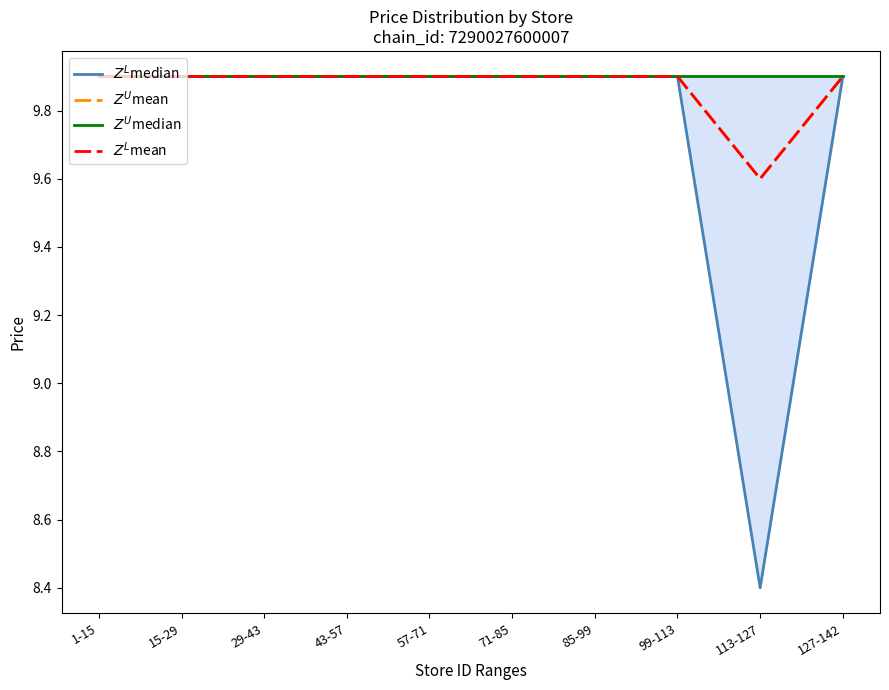

Reading left to right, list all the values displayed in this chart.

$Z^L$median: 9.9	9.9	9.9	9.9	9.9	9.9	9.9	9.9	8.4	9.9
$Z^U$mean: 9.9	9.9	9.9	9.9	9.9	9.9	9.9	9.9	9.6	9.9
$Z^U$median: 9.9	9.9	9.9	9.9	9.9	9.9	9.9	9.9	9.9	9.9
$Z^L$mean: 9.9	9.9	9.9	9.9	9.9	9.9	9.9	9.9	9.6	9.9